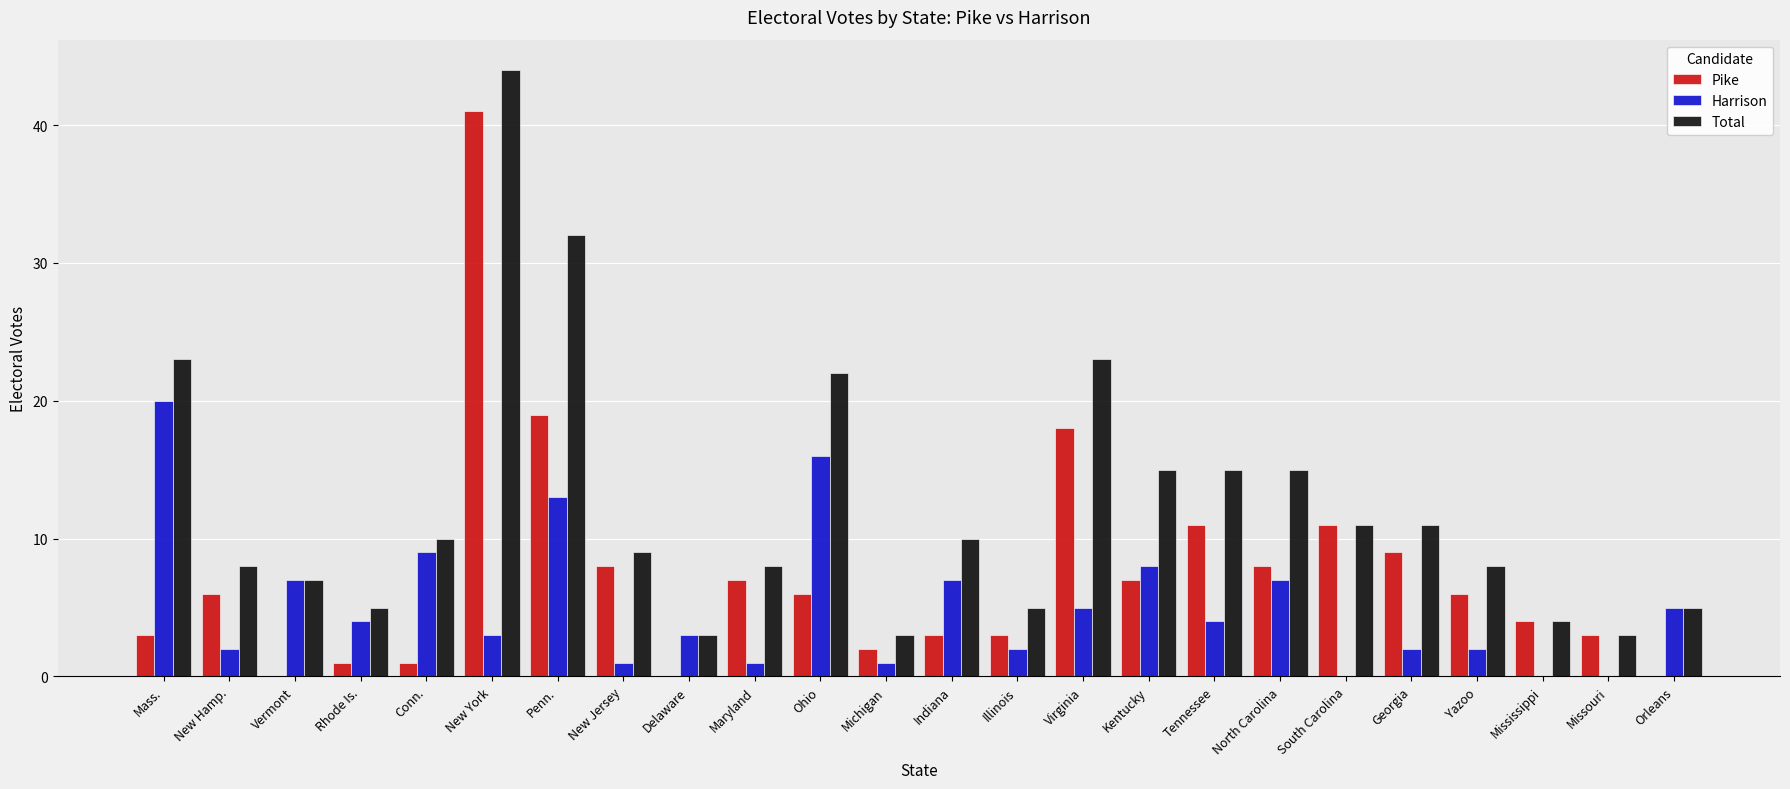

At which category is the sum across all series the highest?

New York